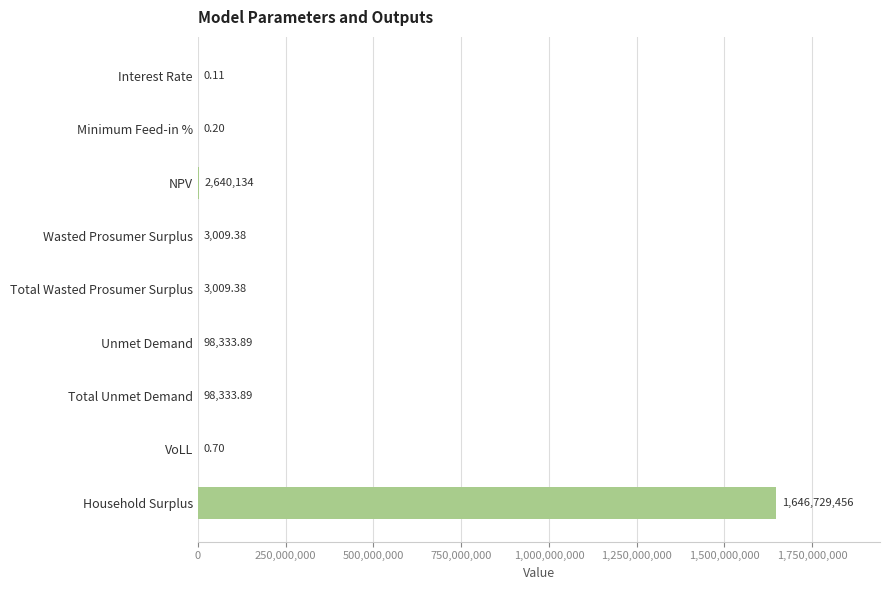

What is the sum of all values?

1649572277.8